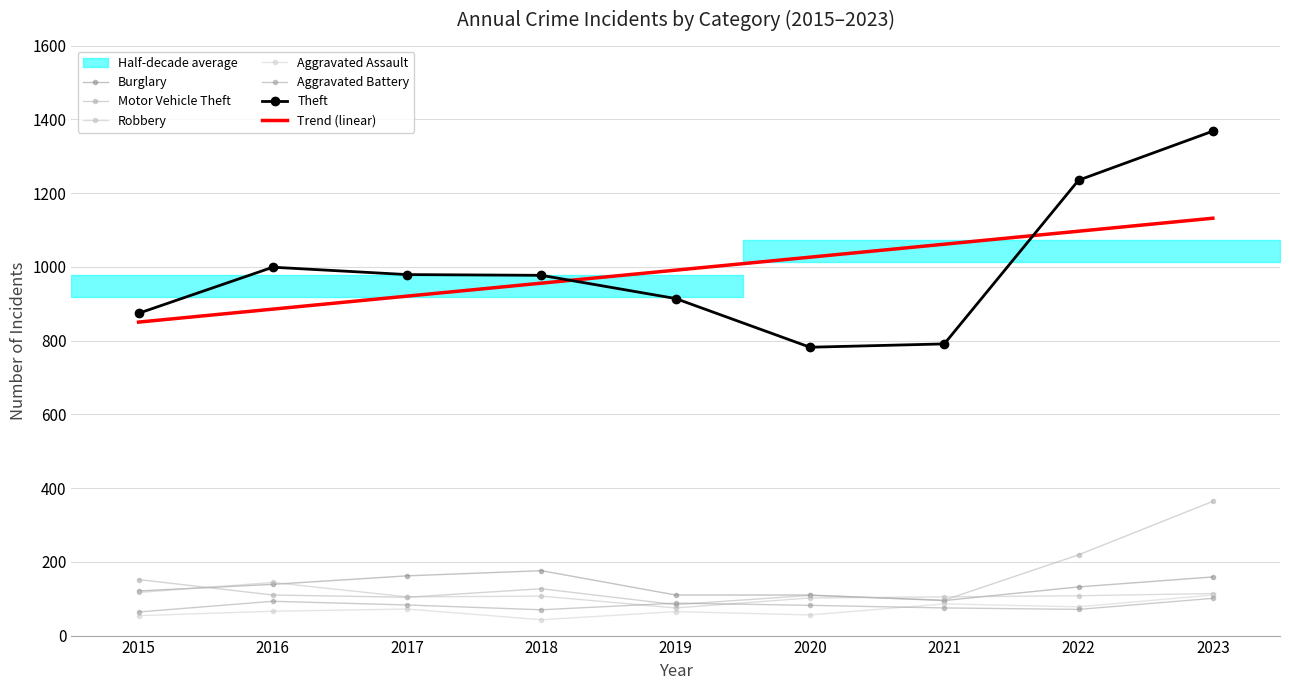

Is this an area chart (filled region under the line)?

No